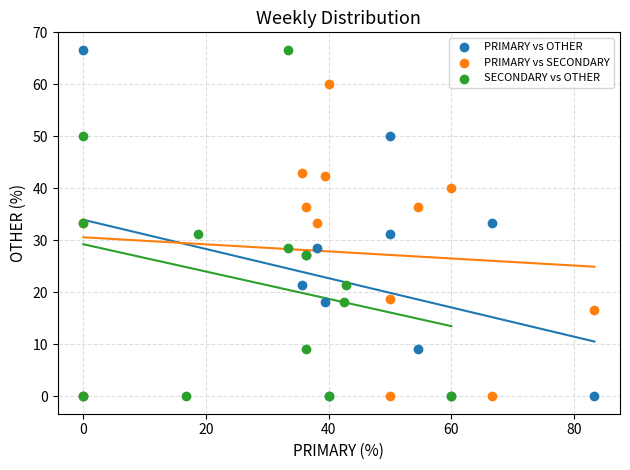

What are all the series names shown in the legend?

PRIMARY vs OTHER, PRIMARY vs SECONDARY, SECONDARY vs OTHER